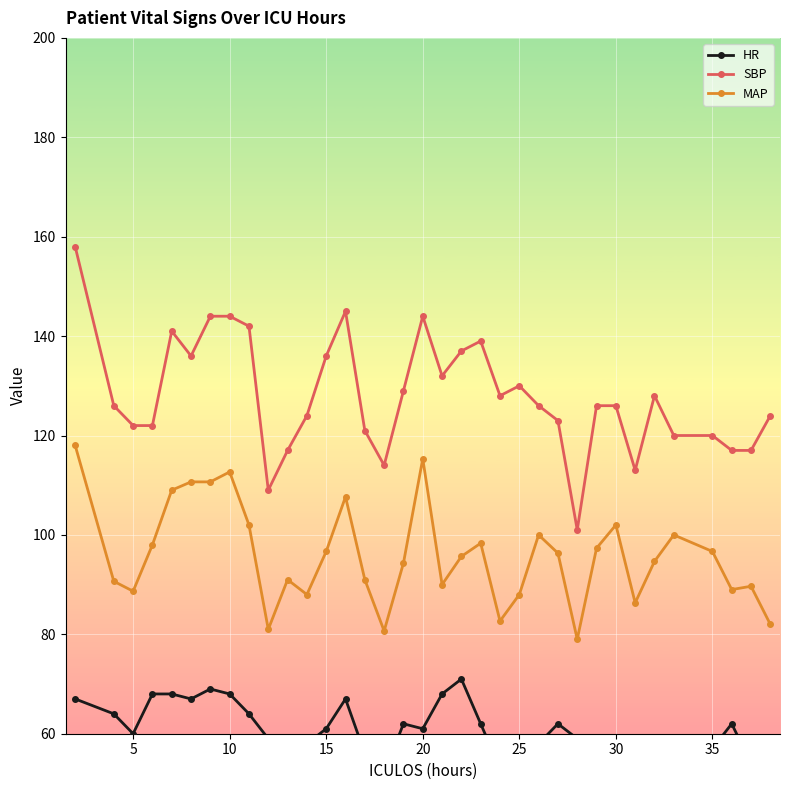

Is this an area chart (filled region under the line)?

No